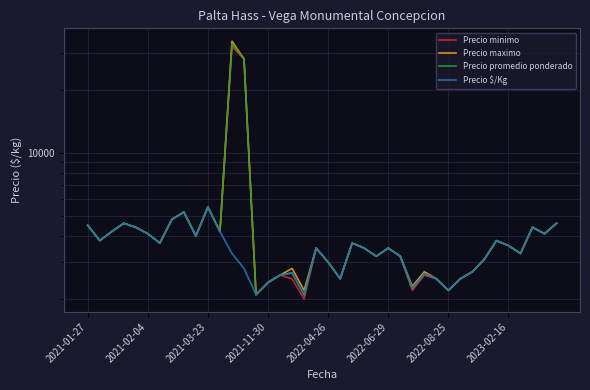

How many data points in Precio maximo are less than 3600?

20